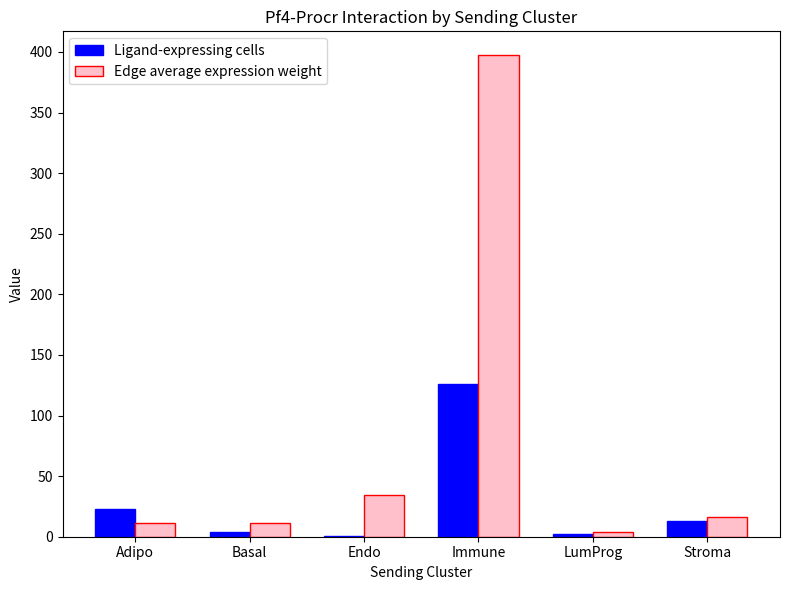

What are all the series names shown in the legend?

Ligand-expressing cells, Edge average expression weight